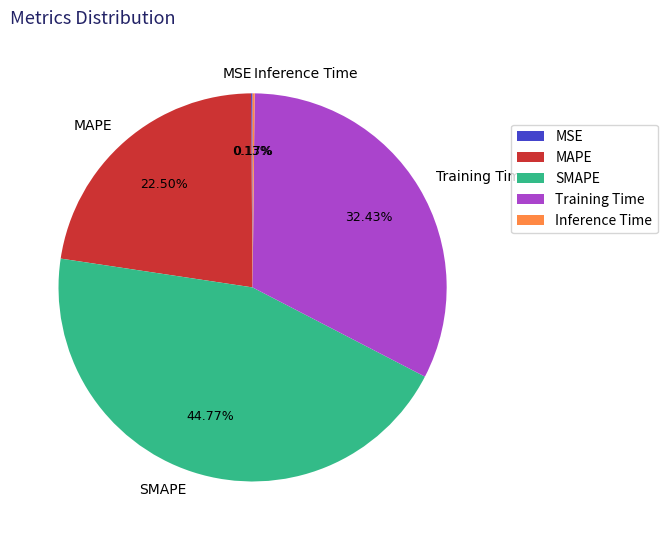

Which has a higher value, MAPE or Training Time?

Training Time